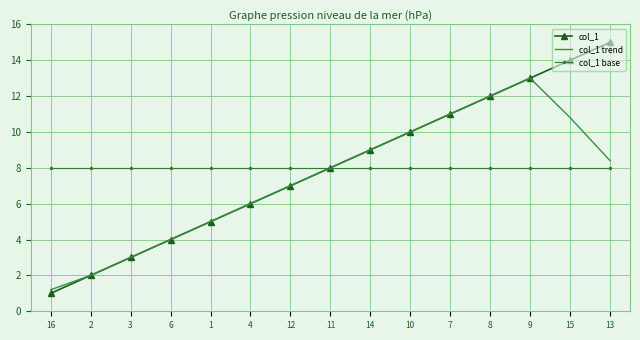

Rank the series at 16 from highest to lowest value.

col_1 base, col_1 trend, col_1